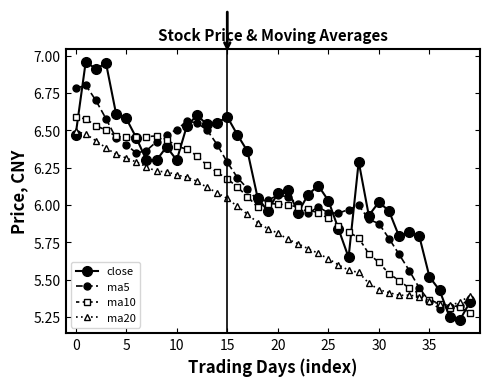

Which series has the largest range (max minus min)?

close